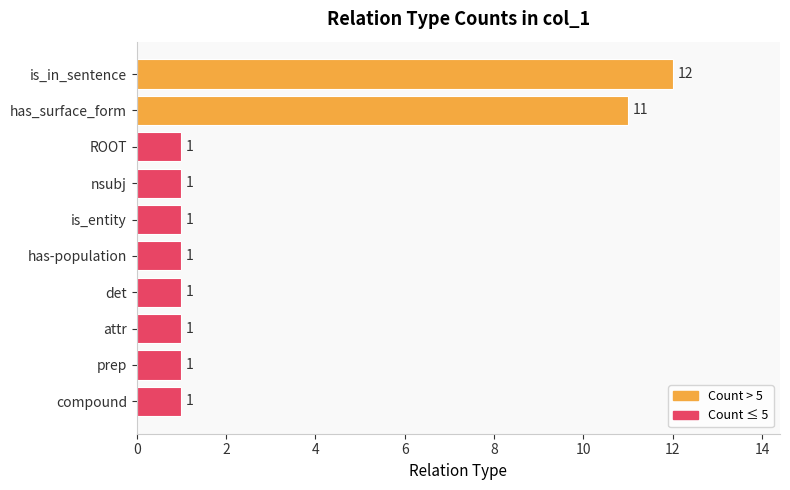

True or false: the data shows 2 at compound.

False